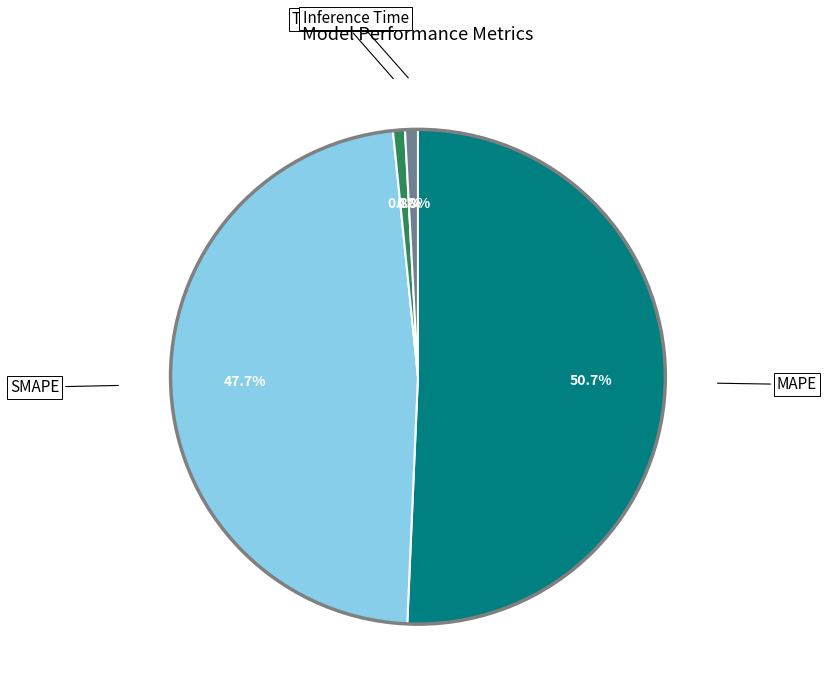

Does any single category account for the majority?

Yes